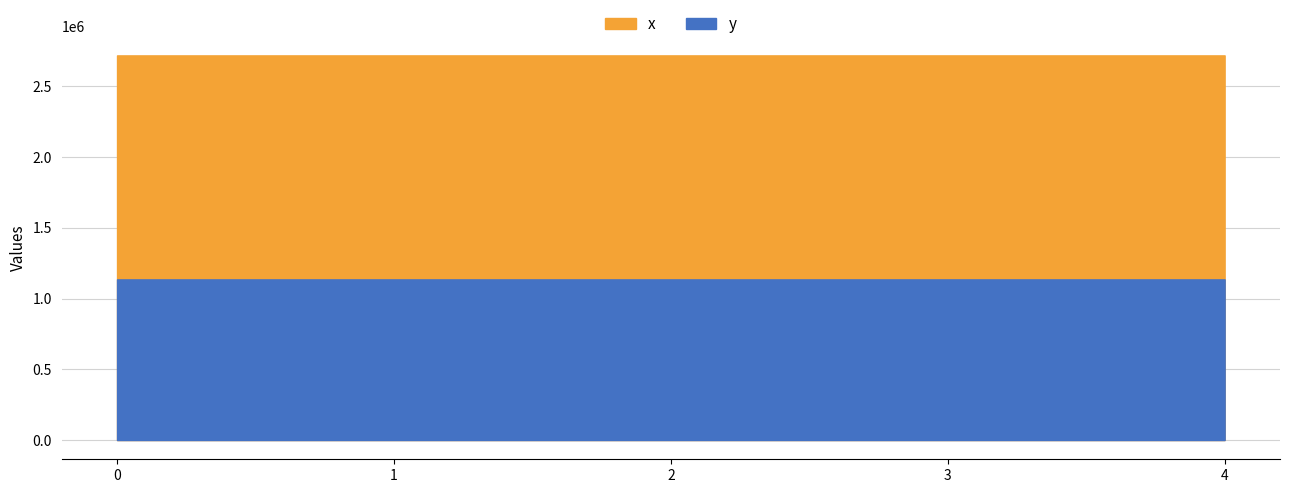

True or false: x has a value of 2717973.5 at 1.

True